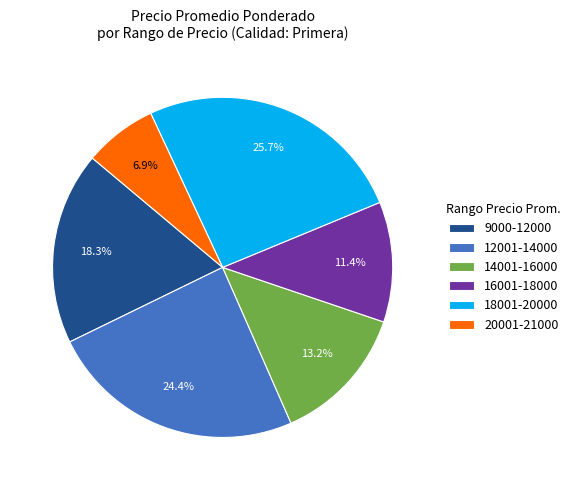

What portion of the pie excludes 9000-12000?

81.7%